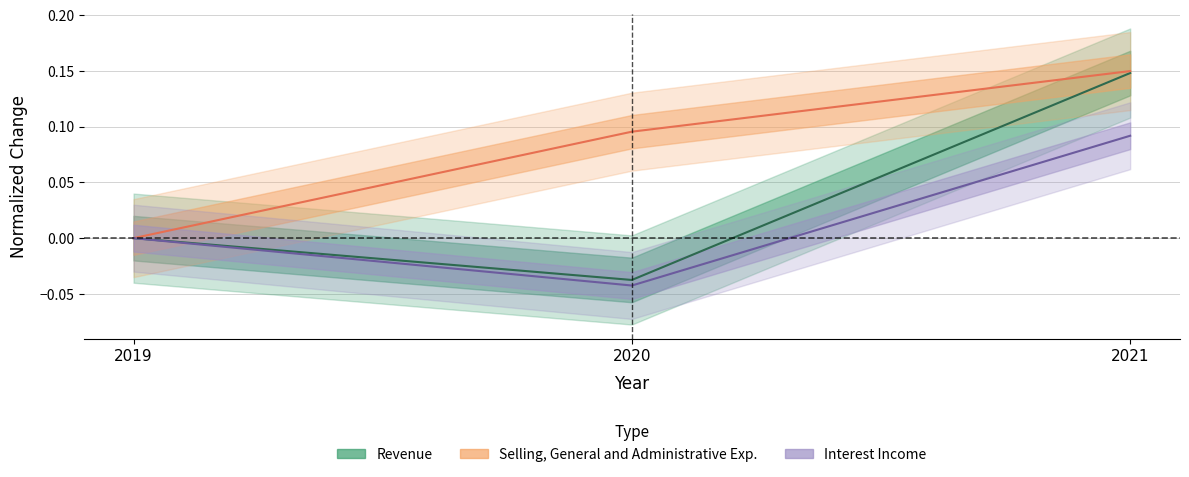

Which series has the largest total across all categories?

General and Administrative Exp.